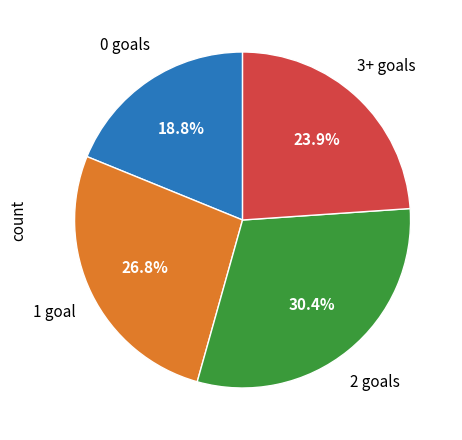

Does any single category account for the majority?

No